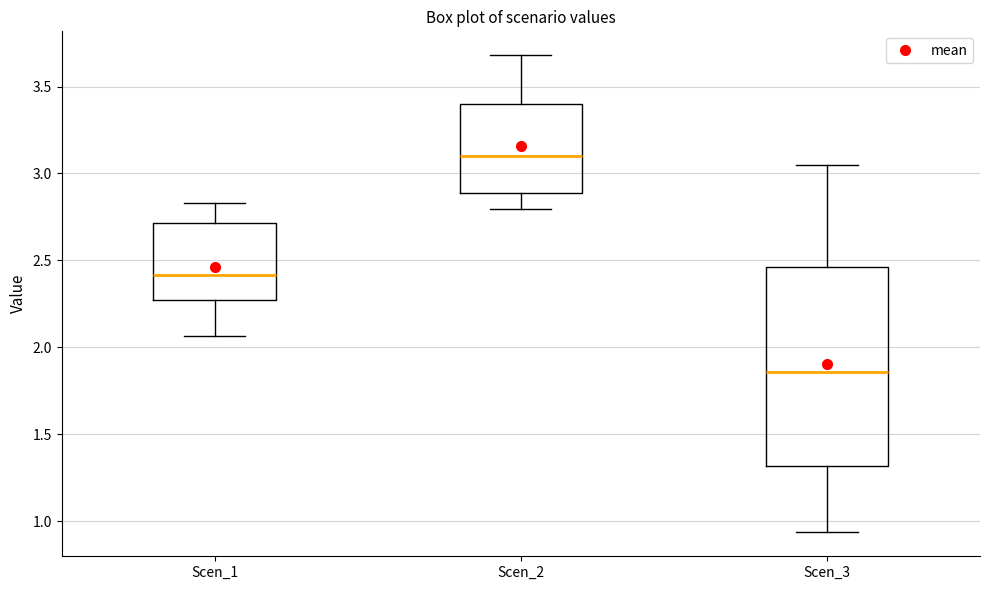

Which box's median line is the lowest?

Scen_3